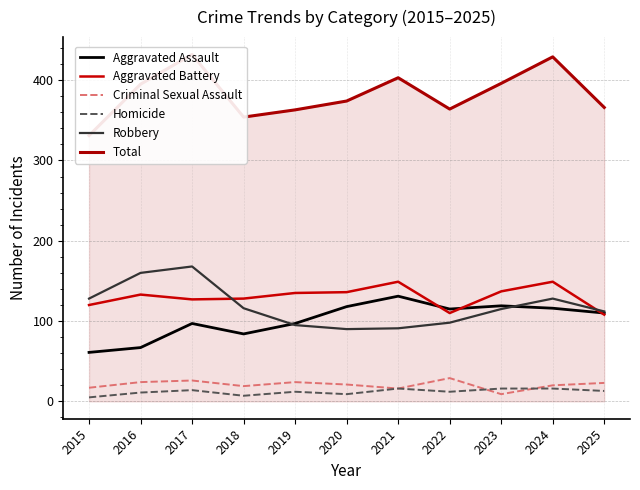

Rank the categories by Aggravated Assault value from lowest to highest.

2015, 2016, 2018, 2017, 2019, 2025, 2022, 2024, 2020, 2023, 2021